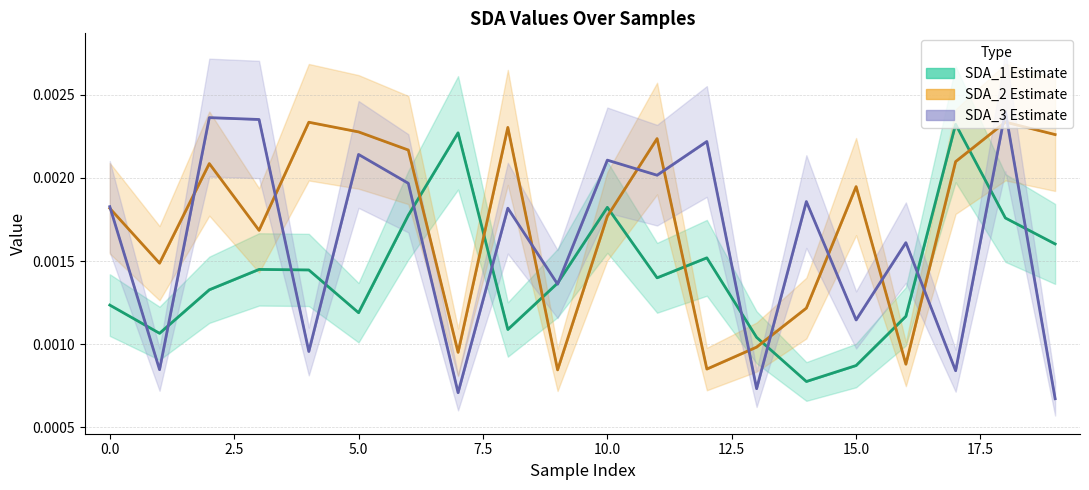

How many categories are shown in the chart?

20